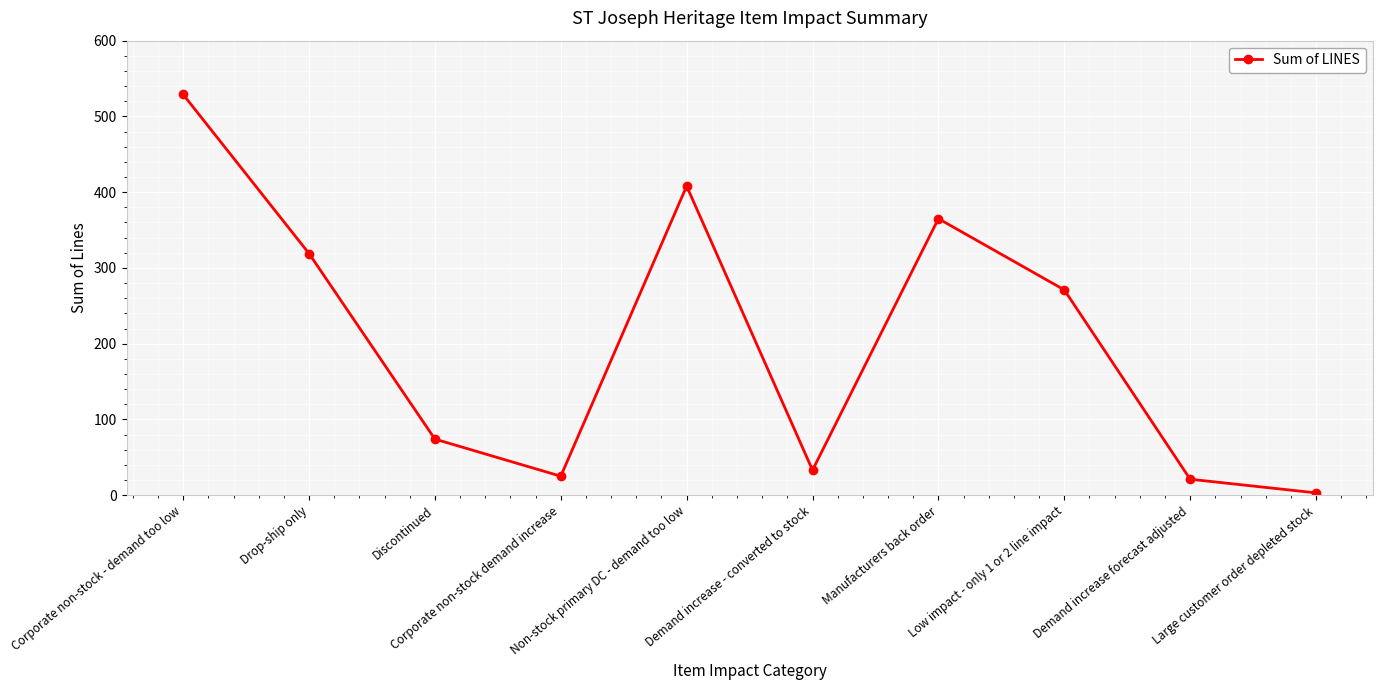

Reading left to right, transcribe all the data shown in this chart.

529	319	74	25	408	33	365	271	21	3